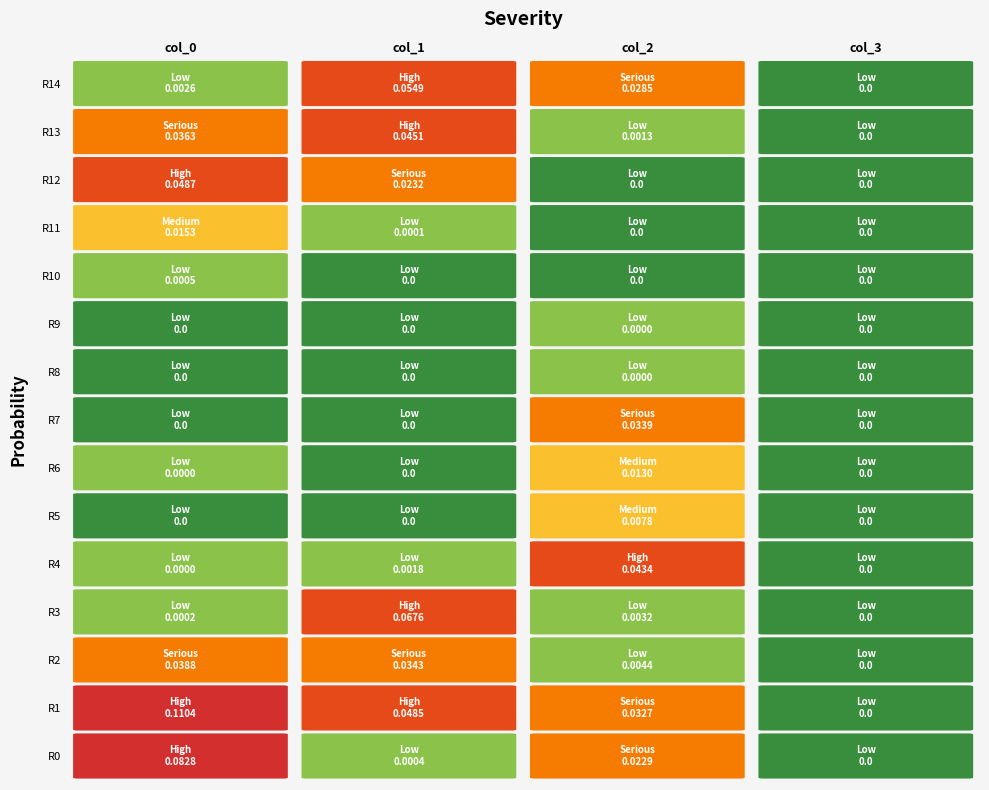

The col_3 series shows 0.0 at 1. True or false?

True